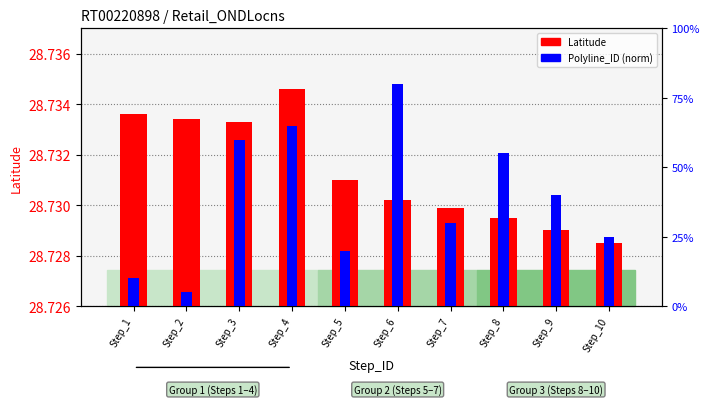

How many bars are there in each group?

2